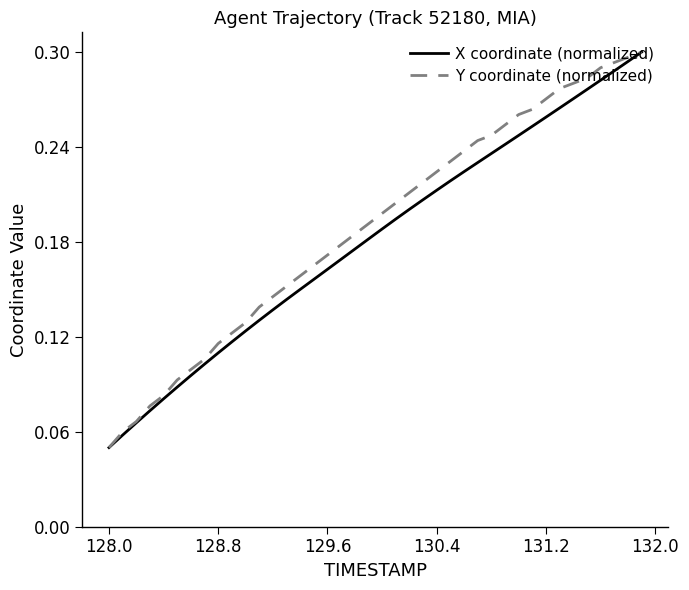

What are all the series names shown in the legend?

X coordinate (normalized), Y coordinate (normalized)